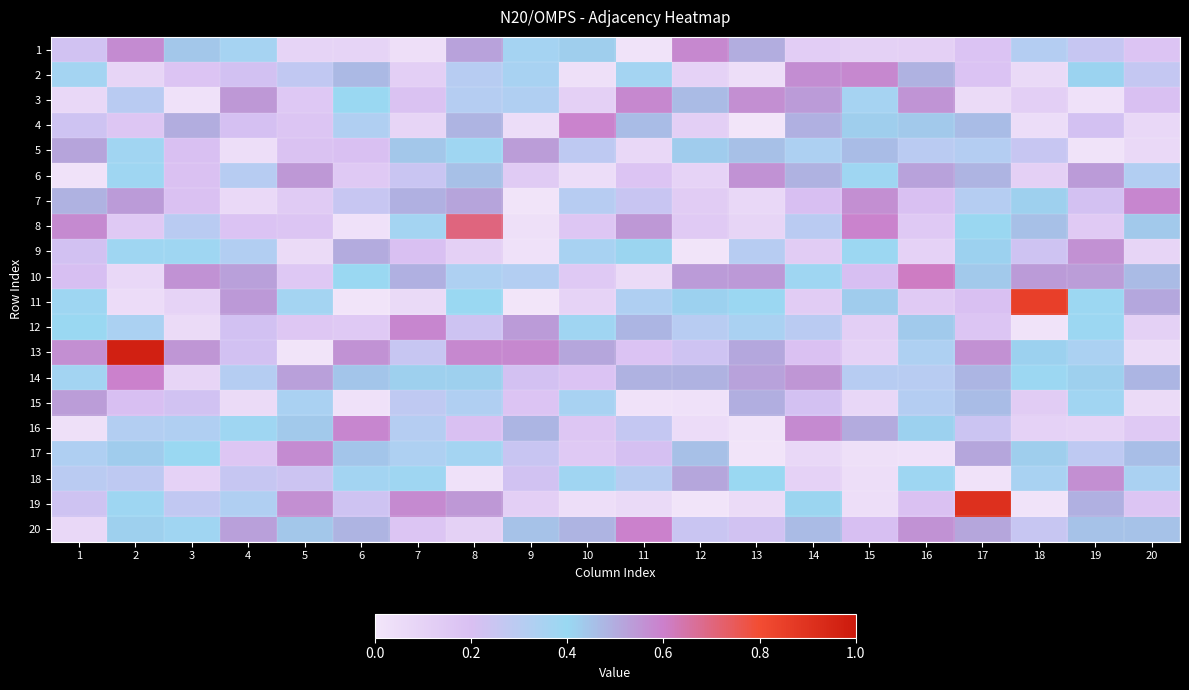

Reading left to right, extract all data points from this chart.

1: 1=0.2	2=0.6	3=0.4	4=0.4	5=0.1	6=0.1	7=0.0	8=0.5	9=0.4	10=0.4	11=0.0	12=0.6	13=0.5	14=0.1	15=0.1	16=0.1	17=0.2	18=0.3	19=0.3	20=0.2
2: 1=0.4	2=0.1	3=0.2	4=0.2	5=0.3	6=0.5	7=0.1	8=0.3	9=0.4	10=0.0	11=0.4	12=0.1	13=0.0	14=0.6	15=0.6	16=0.5	17=0.2	18=0.1	19=0.4	20=0.3
3: 1=0.1	2=0.3	3=0.0	4=0.5	5=0.2	6=0.4	7=0.2	8=0.3	9=0.3	10=0.1	11=0.6	12=0.5	13=0.6	14=0.5	15=0.4	16=0.6	17=0.1	18=0.1	19=0.0	20=0.2
4: 1=0.2	2=0.2	3=0.5	4=0.2	5=0.2	6=0.3	7=0.1	8=0.5	9=0.0	10=0.6	11=0.5	12=0.1	13=0.0	14=0.5	15=0.4	16=0.4	17=0.5	18=0.0	19=0.2	20=0.1
5: 1=0.5	2=0.4	3=0.2	4=0.0	5=0.2	6=0.2	7=0.4	8=0.4	9=0.5	10=0.3	11=0.1	12=0.4	13=0.5	14=0.3	15=0.5	16=0.3	17=0.3	18=0.3	19=0.0	20=0.1
6: 1=0.0	2=0.4	3=0.2	4=0.3	5=0.5	6=0.1	7=0.2	8=0.5	9=0.1	10=0.0	11=0.2	12=0.1	13=0.6	14=0.5	15=0.4	16=0.5	17=0.5	18=0.1	19=0.5	20=0.3
7: 1=0.5	2=0.5	3=0.2	4=0.1	5=0.1	6=0.3	7=0.5	8=0.5	9=0.0	10=0.3	11=0.3	12=0.1	13=0.1	14=0.2	15=0.6	16=0.2	17=0.3	18=0.4	19=0.2	20=0.6
8: 1=0.6	2=0.2	3=0.3	4=0.2	5=0.2	6=0.0	7=0.4	8=0.7	9=0.0	10=0.2	11=0.5	12=0.1	13=0.1	14=0.3	15=0.6	16=0.1	17=0.4	18=0.5	19=0.1	20=0.4
9: 1=0.2	2=0.4	3=0.4	4=0.3	5=0.1	6=0.5	7=0.2	8=0.1	9=0.0	10=0.4	11=0.4	12=0.0	13=0.3	14=0.1	15=0.4	16=0.1	17=0.4	18=0.2	19=0.6	20=0.1
10: 1=0.2	2=0.1	3=0.6	4=0.5	5=0.2	6=0.4	7=0.5	8=0.3	9=0.3	10=0.1	11=0.1	12=0.5	13=0.5	14=0.4	15=0.2	16=0.6	17=0.4	18=0.5	19=0.5	20=0.5
11: 1=0.4	2=0.1	3=0.1	4=0.5	5=0.4	6=0.0	7=0.1	8=0.4	9=0.0	10=0.1	11=0.3	12=0.4	13=0.4	14=0.1	15=0.4	16=0.1	17=0.2	18=0.8	19=0.4	20=0.5
12: 1=0.4	2=0.3	3=0.1	4=0.2	5=0.2	6=0.1	7=0.6	8=0.2	9=0.5	10=0.4	11=0.5	12=0.3	13=0.3	14=0.3	15=0.1	16=0.4	17=0.2	18=0.0	19=0.4	20=0.1
13: 1=0.6	2=1.0	3=0.5	4=0.2	5=0.0	6=0.6	7=0.3	8=0.6	9=0.6	10=0.5	11=0.2	12=0.2	13=0.5	14=0.2	15=0.1	16=0.3	17=0.6	18=0.4	19=0.3	20=0.1
14: 1=0.4	2=0.6	3=0.1	4=0.3	5=0.5	6=0.4	7=0.4	8=0.4	9=0.2	10=0.2	11=0.5	12=0.5	13=0.5	14=0.5	15=0.3	16=0.3	17=0.5	18=0.4	19=0.4	20=0.5
15: 1=0.5	2=0.2	3=0.2	4=0.1	5=0.3	6=0.0	7=0.3	8=0.3	9=0.2	10=0.4	11=0.0	12=0.0	13=0.5	14=0.2	15=0.1	16=0.3	17=0.5	18=0.1	19=0.4	20=0.1
16: 1=0.0	2=0.3	3=0.3	4=0.4	5=0.4	6=0.6	7=0.3	8=0.2	9=0.5	10=0.2	11=0.3	12=0.0	13=0.0	14=0.6	15=0.5	16=0.4	17=0.2	18=0.1	19=0.1	20=0.2
17: 1=0.3	2=0.4	3=0.4	4=0.2	5=0.6	6=0.4	7=0.3	8=0.4	9=0.3	10=0.1	11=0.2	12=0.5	13=0.0	14=0.1	15=0.0	16=0.0	17=0.5	18=0.4	19=0.3	20=0.5
18: 1=0.3	2=0.3	3=0.1	4=0.3	5=0.2	6=0.4	7=0.4	8=0.0	9=0.2	10=0.4	11=0.3	12=0.5	13=0.4	14=0.1	15=0.0	16=0.4	17=0.0	18=0.4	19=0.6	20=0.3
19: 1=0.2	2=0.4	3=0.3	4=0.3	5=0.6	6=0.2	7=0.6	8=0.5	9=0.1	10=0.0	11=0.1	12=0.0	13=0.1	14=0.4	15=0.0	16=0.2	17=0.9	18=0.0	19=0.5	20=0.2
20: 1=0.1	2=0.4	3=0.4	4=0.5	5=0.4	6=0.5	7=0.2	8=0.1	9=0.5	10=0.5	11=0.6	12=0.2	13=0.2	14=0.5	15=0.2	16=0.6	17=0.5	18=0.3	19=0.5	20=0.5